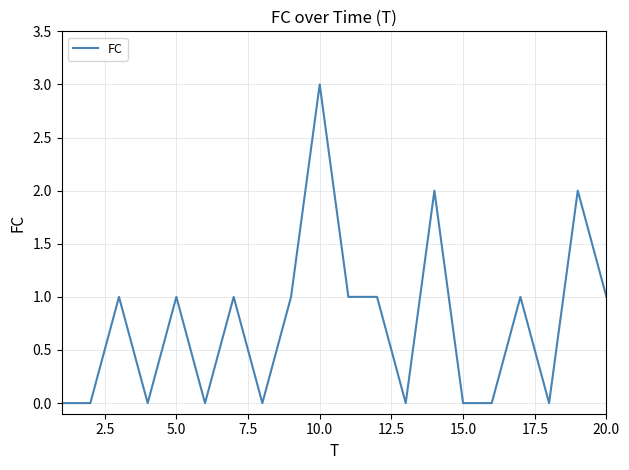

What is the greatest value displayed?

3